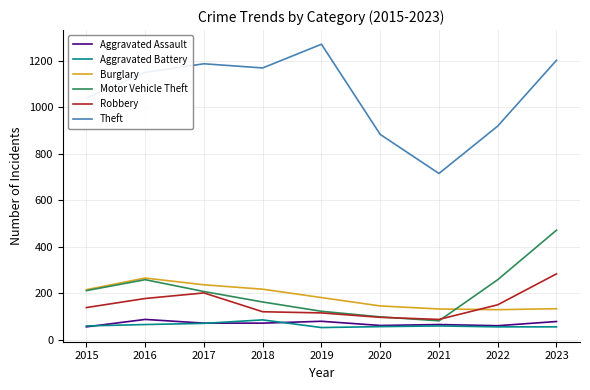

At how many categories does at least one series exceed 746?

8